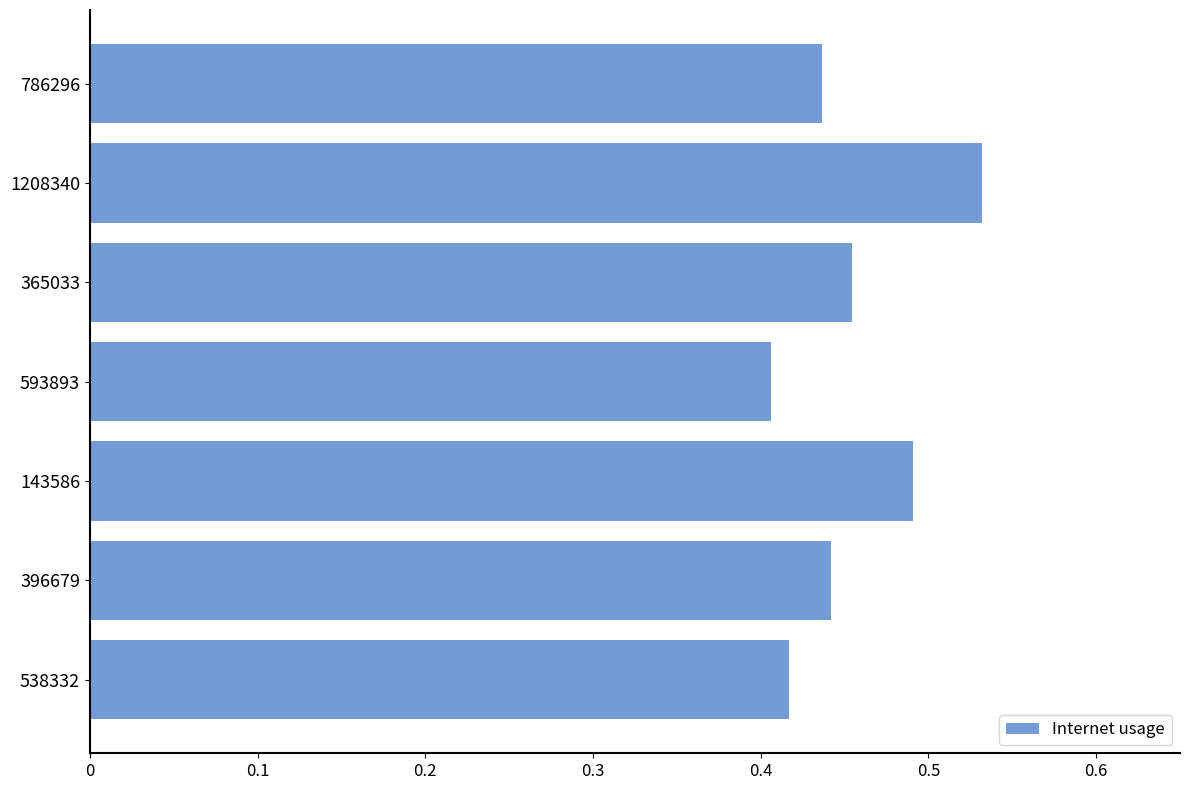

What is the sum of the values at 143586 and 538332?

0.9